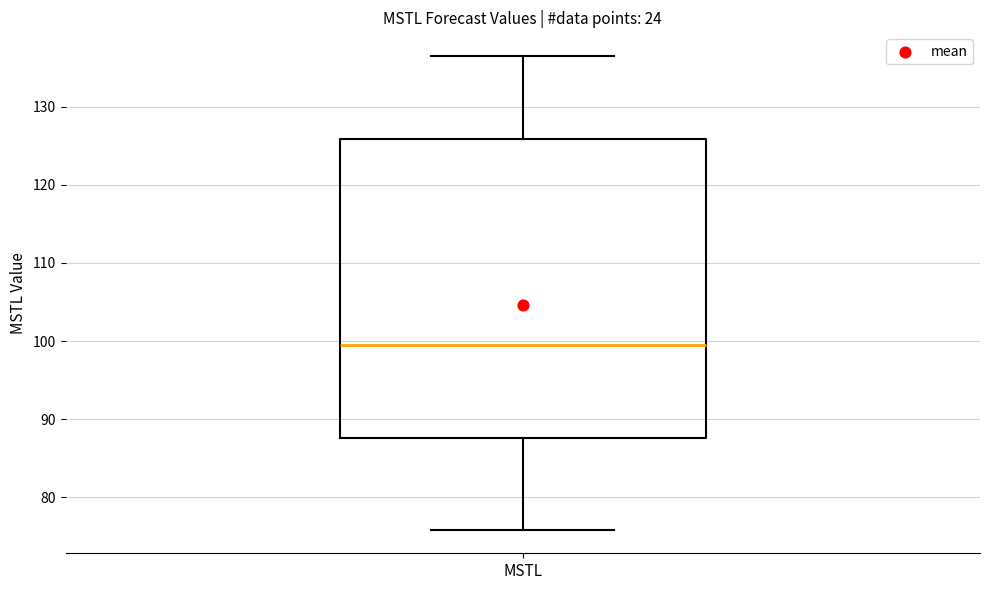

Transcribe this box plot: give where the median line is, the range the box spans, and where the two whiskers end, as read against the y-axis. The values are not printed on the chart, so give them approximately, as read against the axis.

median 100, box 88 to 126, whiskers 76 to 136